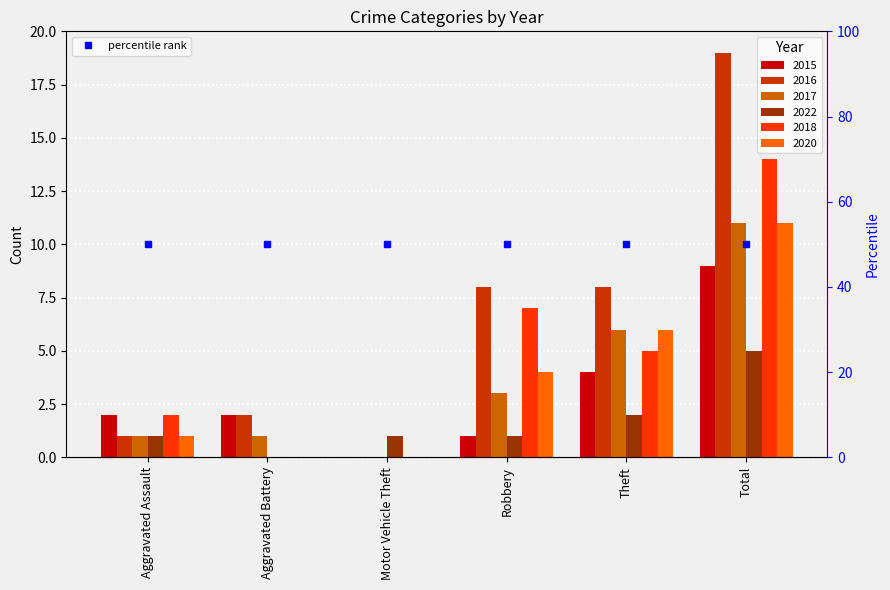

What is the difference between the second highest and minimum values in the 2022 series?

2